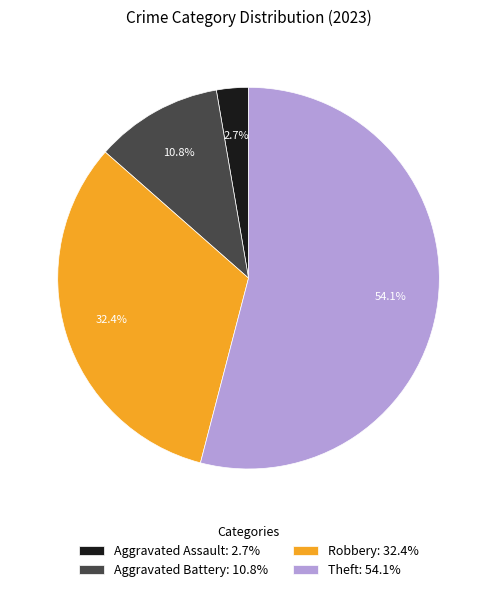

What portion of the pie excludes Robbery?

67.6%